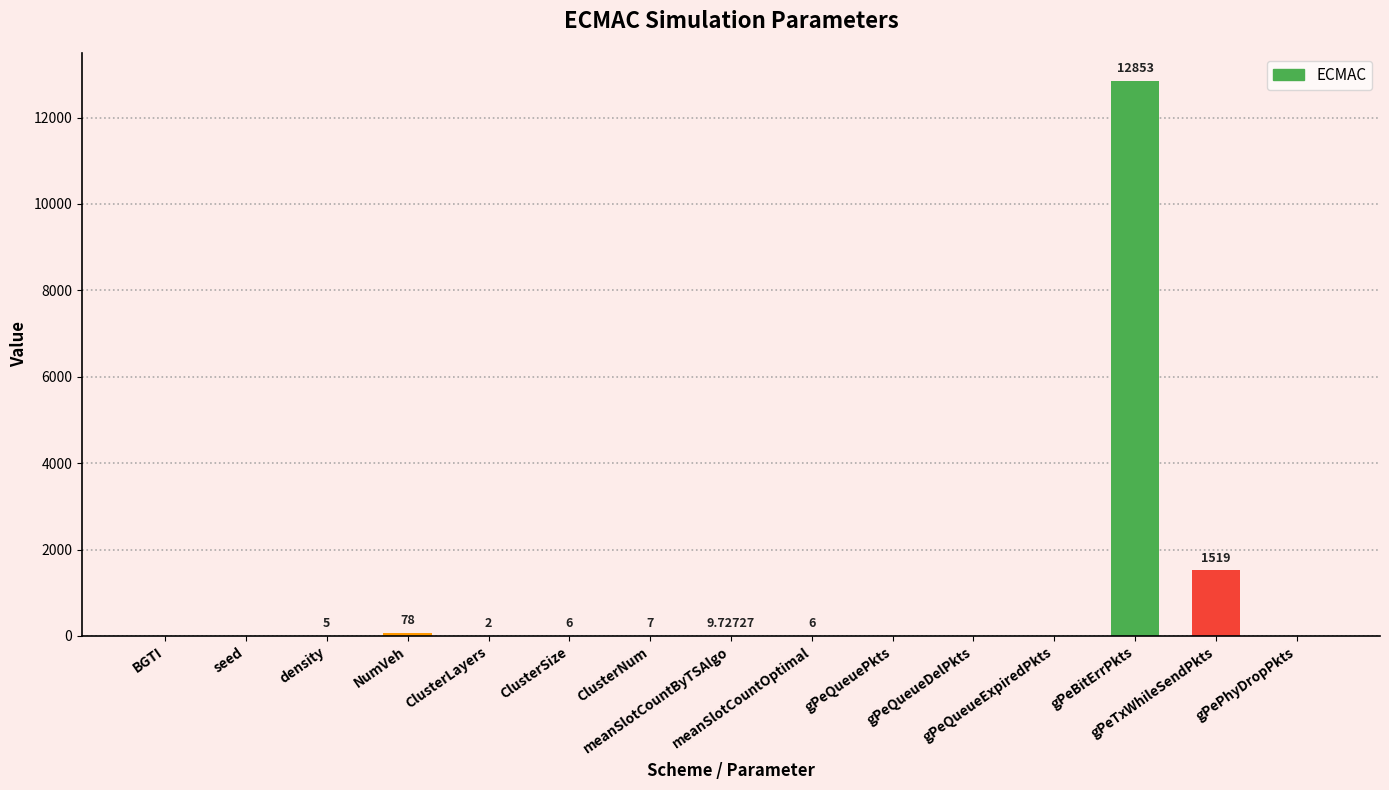

How many data points does each series have?

15